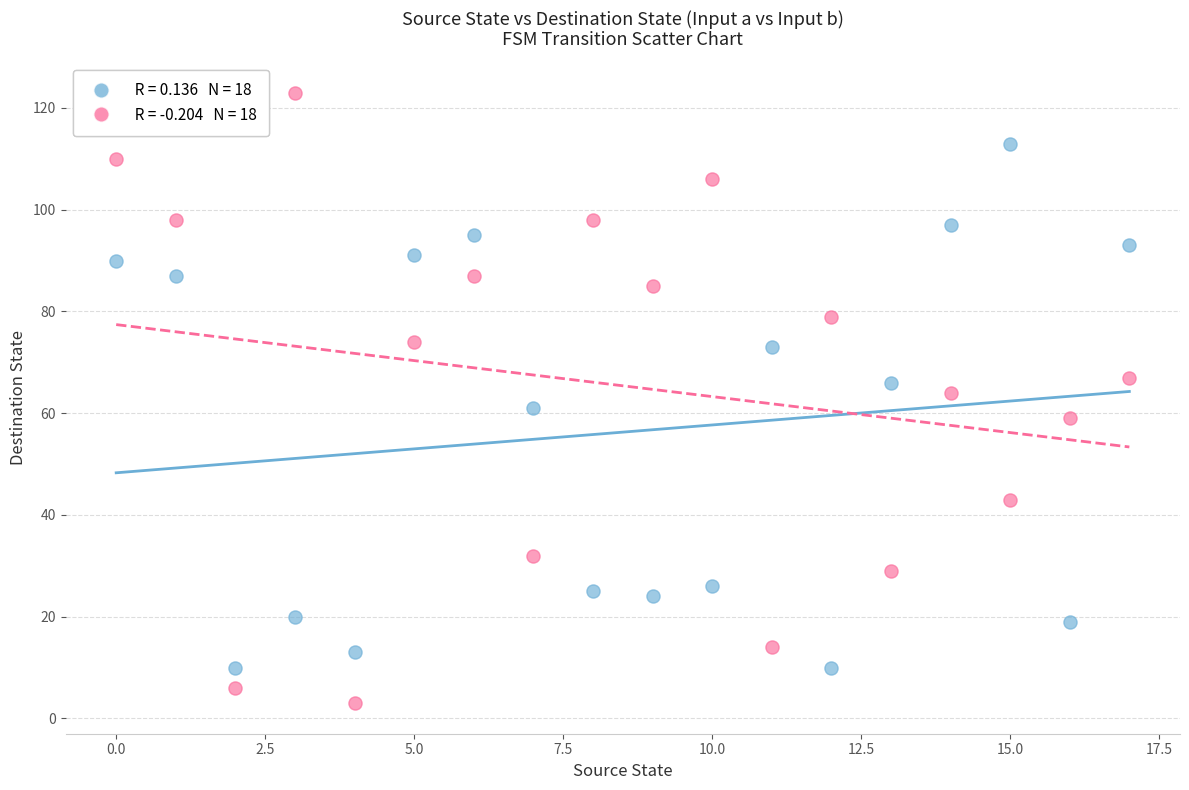

Across all data points, what is the range of Y values (max minus min)?

120